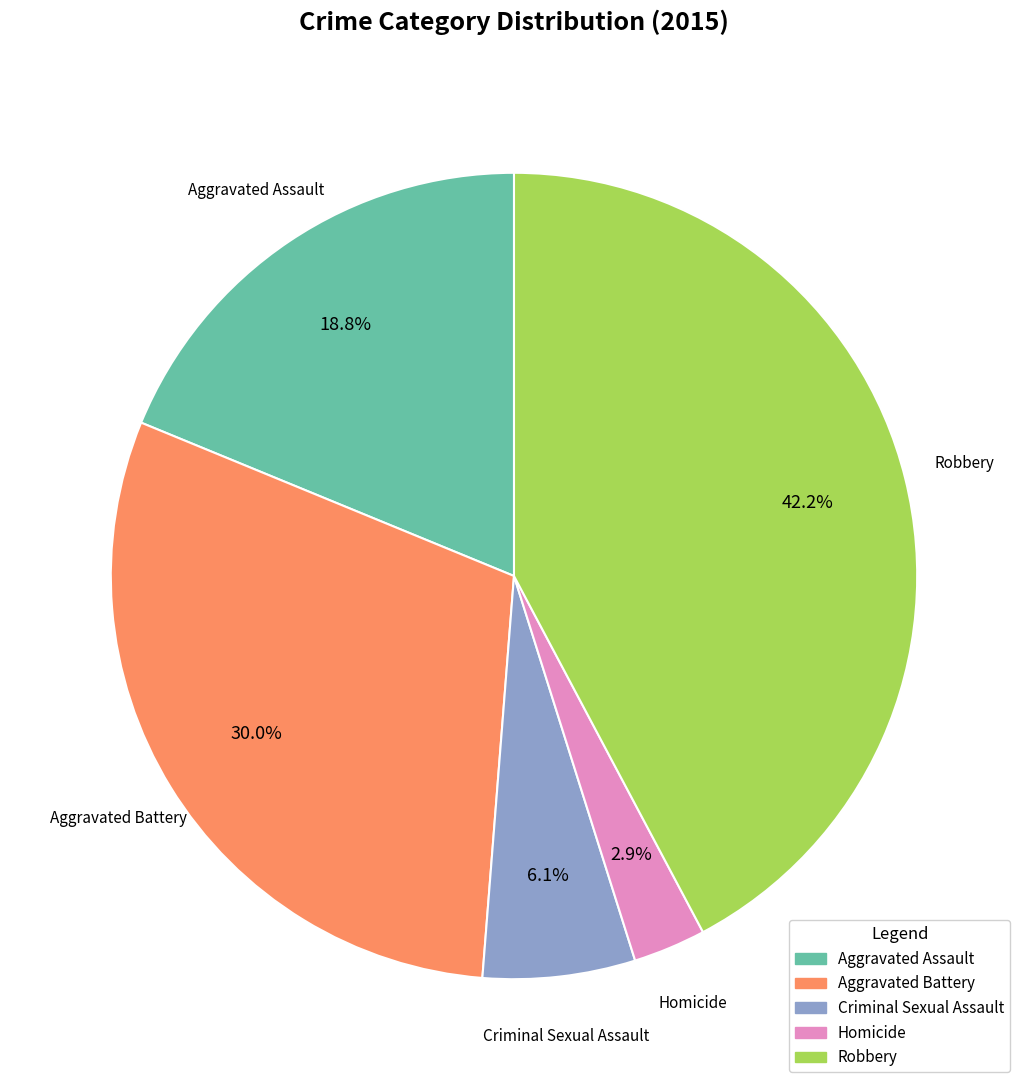

Does Robbery account for over 50% of the chart?

No